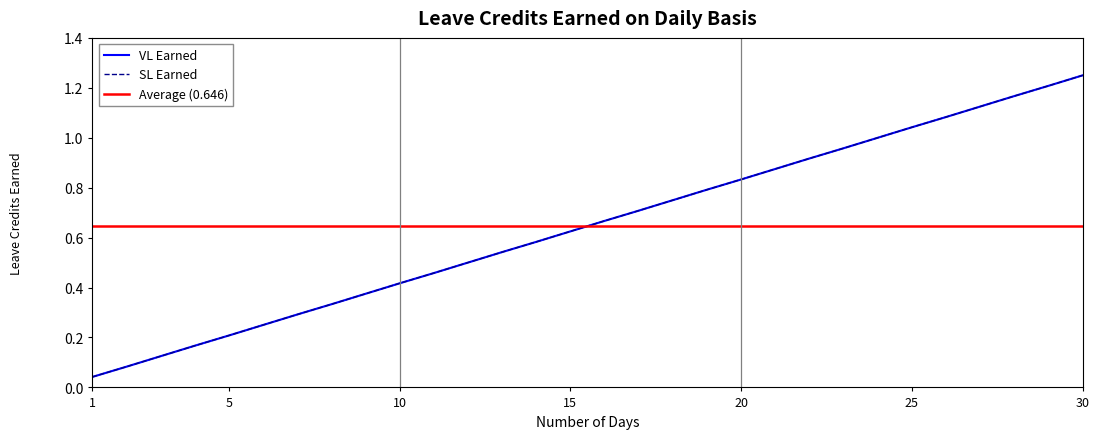

Reading left to right, list all the values displayed in this chart.

VL Earned: 1=0.0	2=0.1	3=0.1	4=0.2	5=0.2	6=0.2	7=0.3	8=0.3	9=0.4	10=0.4	11=0.5	12=0.5	13=0.5	14=0.6	15=0.6	16=0.7	17=0.7	18=0.8	19=0.8	20=0.8	21=0.9	22=0.9	23=1.0	24=1.0	25=1.0	26=1.1	27=1.1	28=1.2	29=1.2	30=1.2
SL Earned: 1=0.0	2=0.1	3=0.1	4=0.2	5=0.2	6=0.2	7=0.3	8=0.3	9=0.4	10=0.4	11=0.5	12=0.5	13=0.5	14=0.6	15=0.6	16=0.7	17=0.7	18=0.8	19=0.8	20=0.8	21=0.9	22=0.9	23=1.0	24=1.0	25=1.0	26=1.1	27=1.1	28=1.2	29=1.2	30=1.2